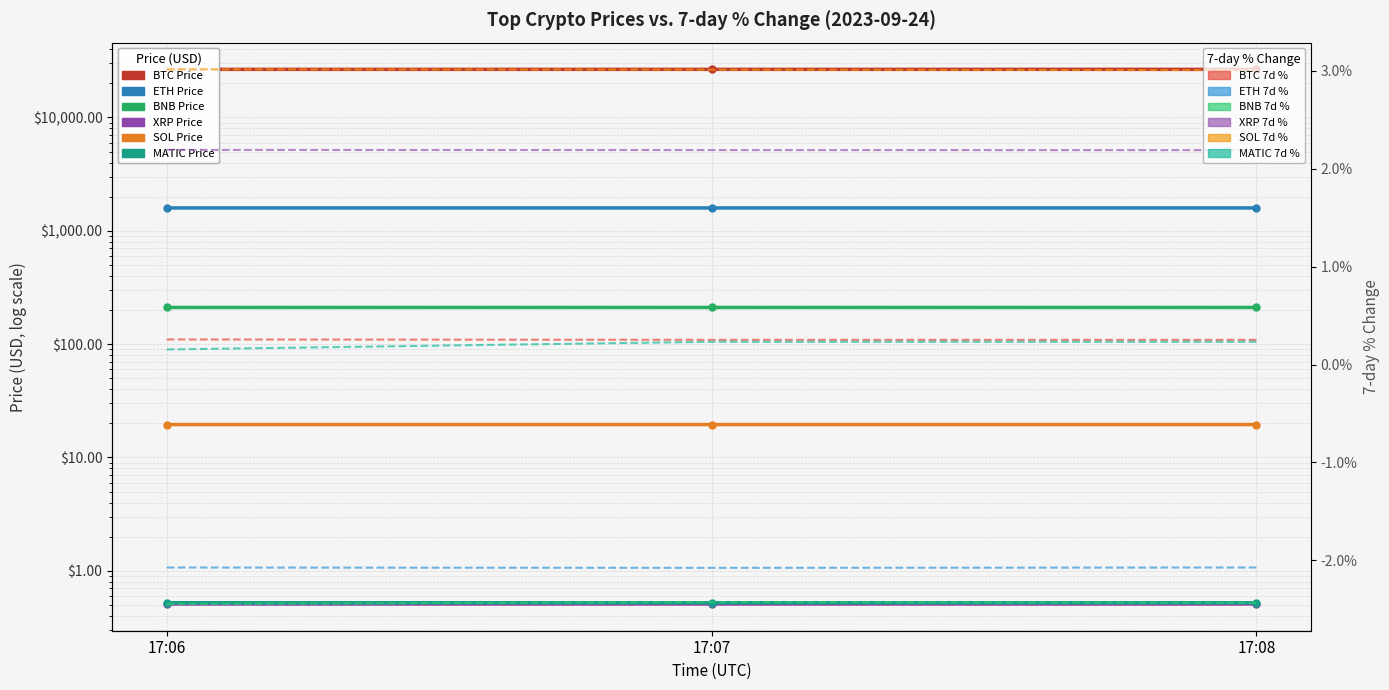

Reading left to right, what are all the values shown in this chart?

BTC: 17:06=26573.6	17:07=26572.7	17:08=26572.7
ETH: 17:06=1590.6	17:07=1590.6	17:08=1590.6
BNB: 17:06=210.5	17:07=210.5	17:08=210.5
XRP: 17:06=0.5	17:07=0.5	17:08=0.5
SOL: 17:06=19.5	17:07=19.5	17:08=19.5
MATIC: 17:06=0.5	17:07=0.5	17:08=0.5